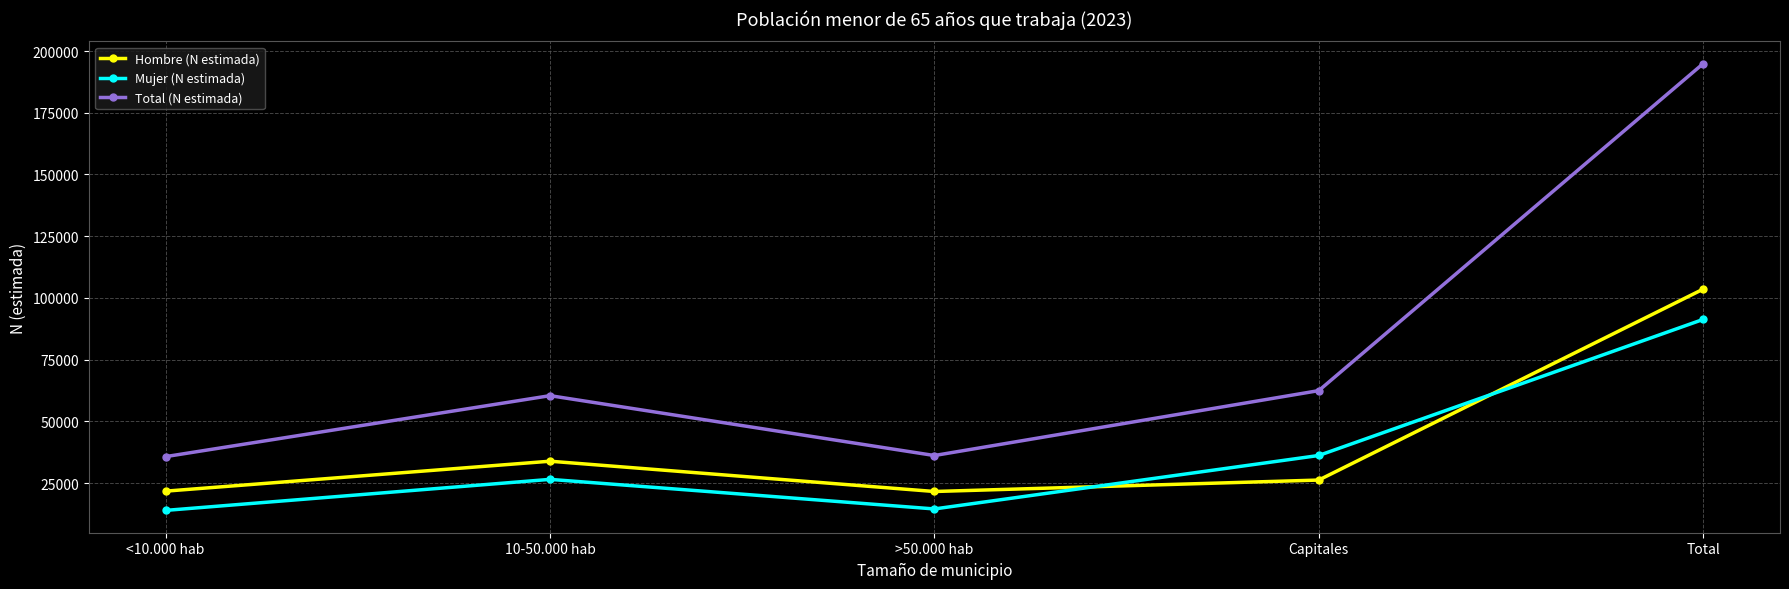

How many times do Hombre (N estimada) and Mujer (N estimada) cross each other?

2